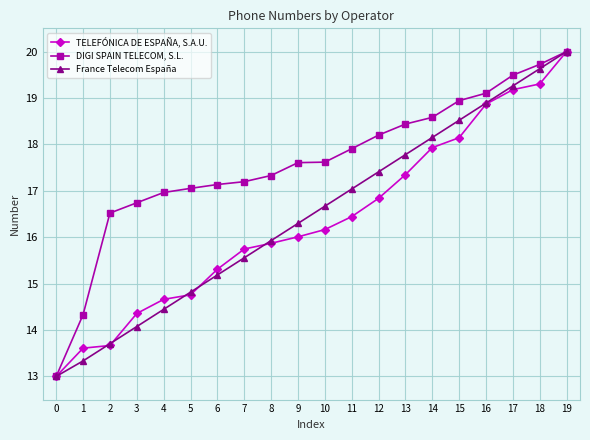

How many data points in DIGI SPAIN TELECOM, S.L. are above 17?

15